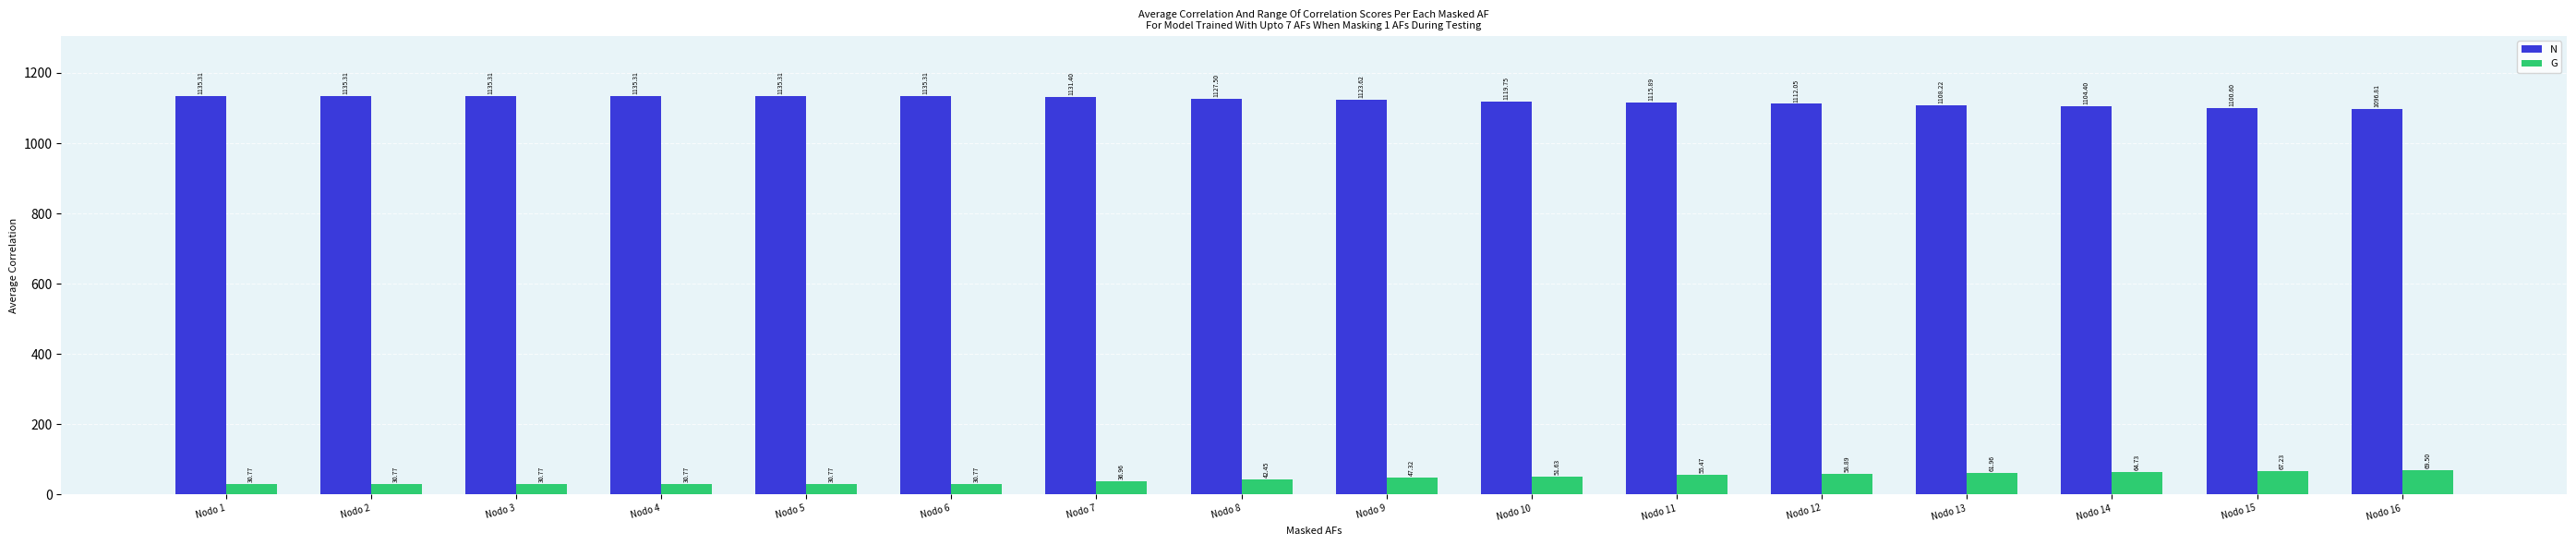

What is the total value across all series at Nodo 2?

1166.1